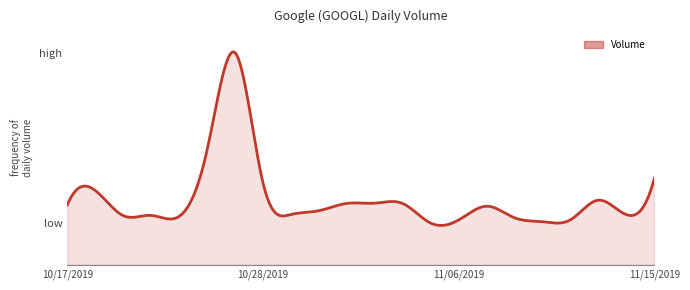

List the labels in order of value, smallest first.

11/05/2019, 11/11/2019, 11/06/2019, 11/12/2019, 11/08/2019, 10/23/2019, 10/21/2019, 10/22/2019, 11/14/2019, 10/29/2019, 10/30/2019, 11/07/2019, 10/17/2019, 11/04/2019, 10/31/2019, 11/01/2019, 11/13/2019, 10/18/2019, 10/28/2019, 11/15/2019, 10/24/2019, 10/25/2019